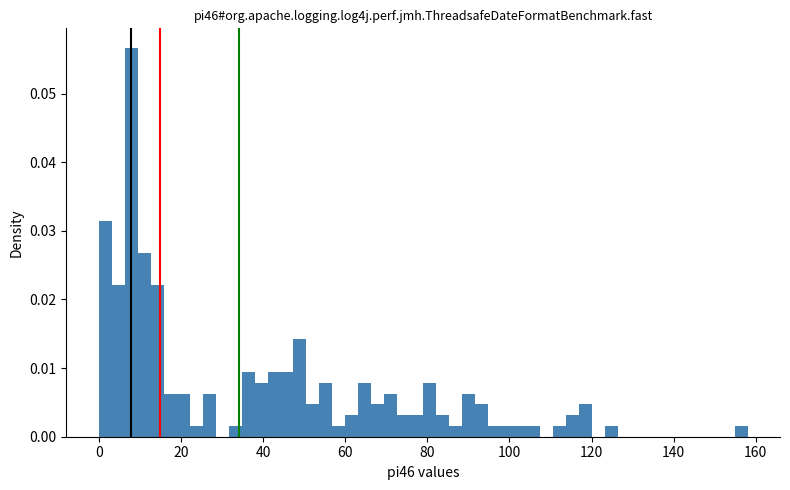

Around what value on the x-axis is the tallest bar? Give the approximate position of its centre, as read against the axis.

8